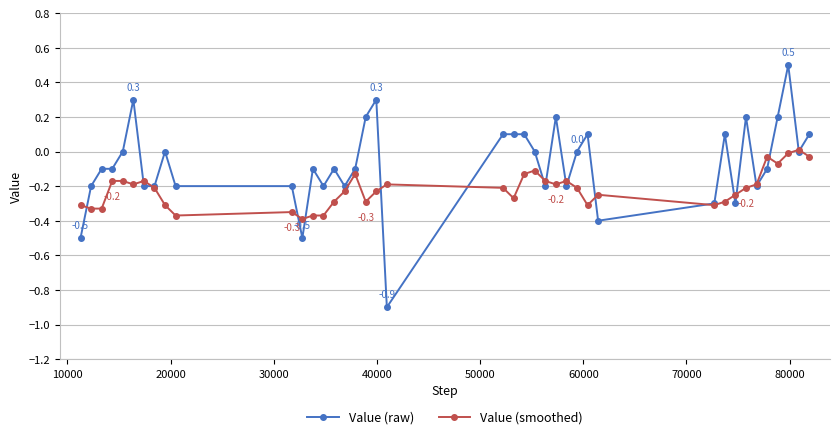

What is the difference between the maximum and second lowest values in the Value (smoothed) series?

0.4